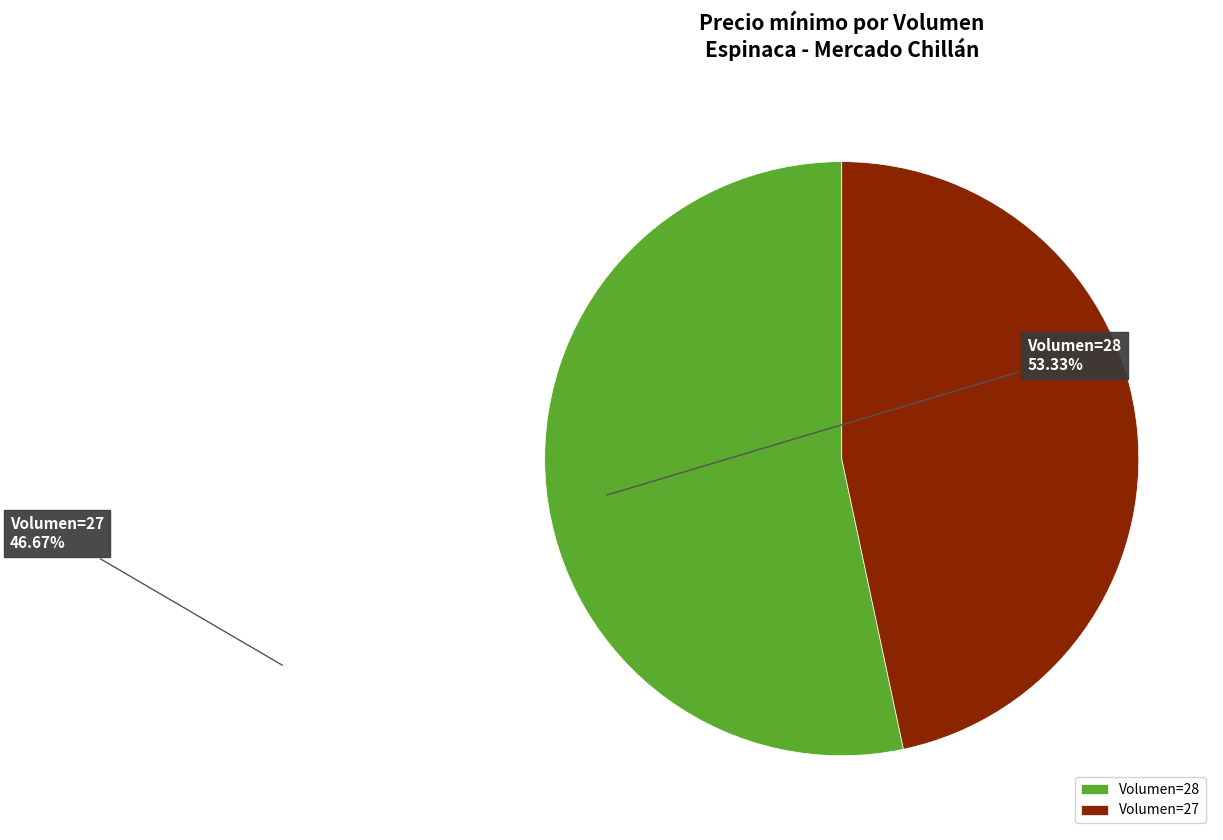

Approximately how many times larger is the value at Volumen=27 compared to Volumen=28?

0.9